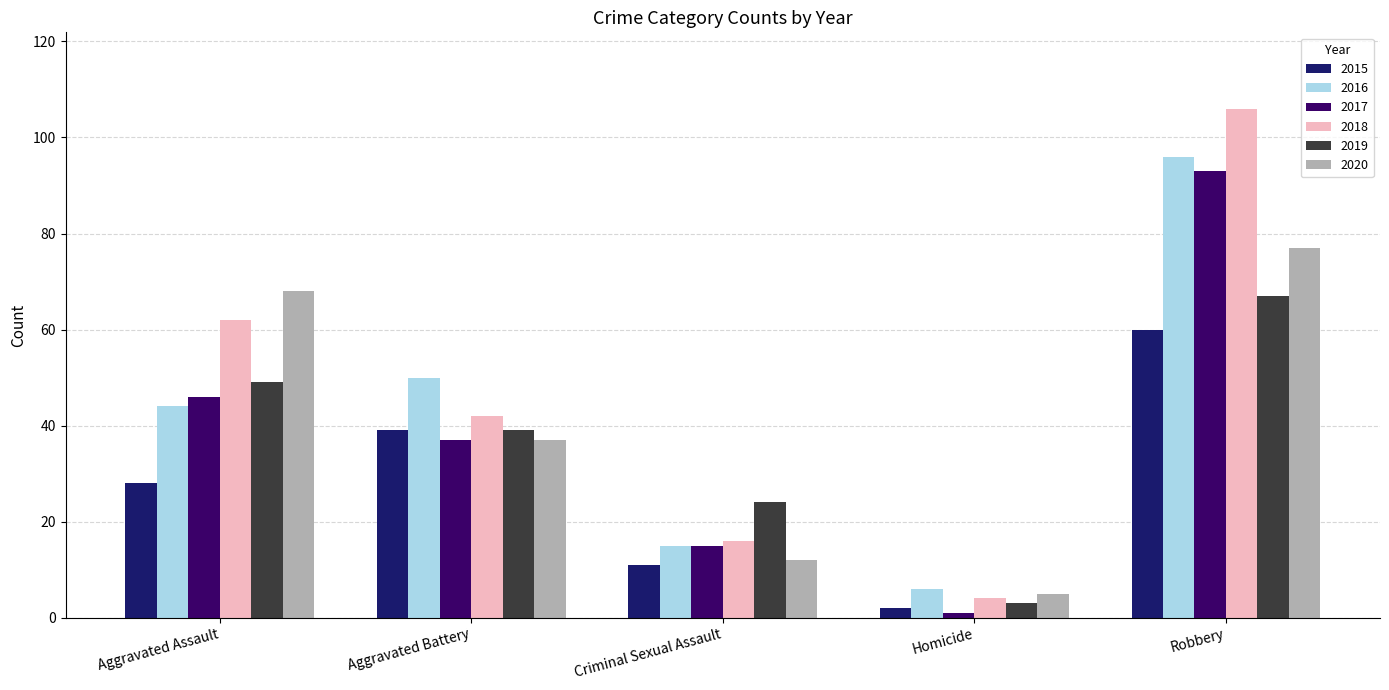

What is the difference between the maximum and second lowest values in the 2020 series?

65